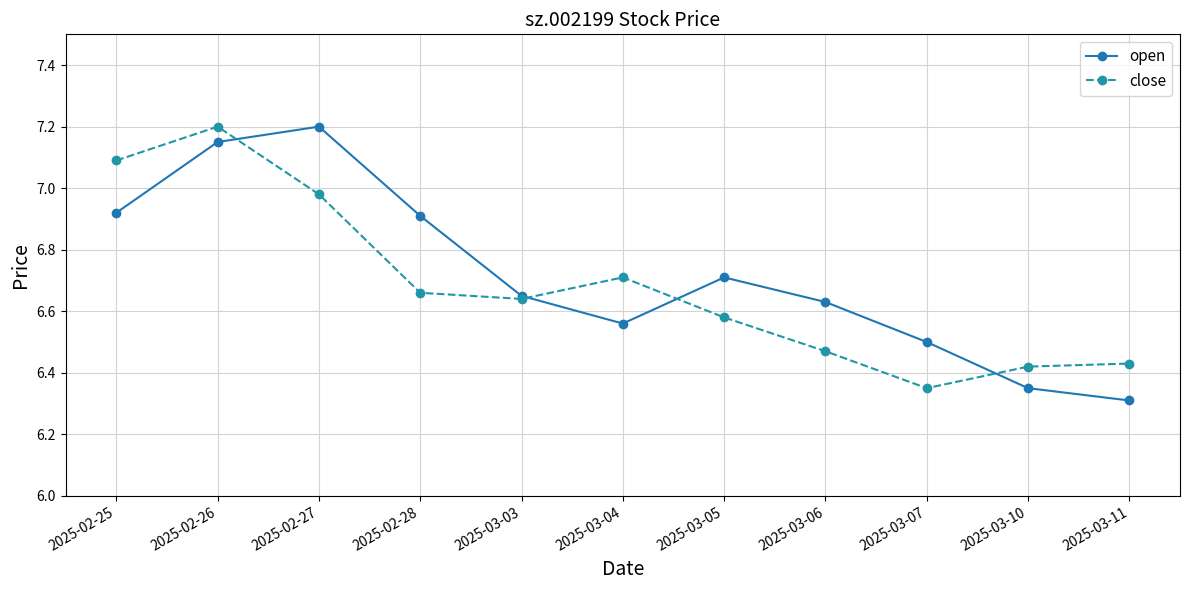

At which label does close reach its peak?

2025-02-26